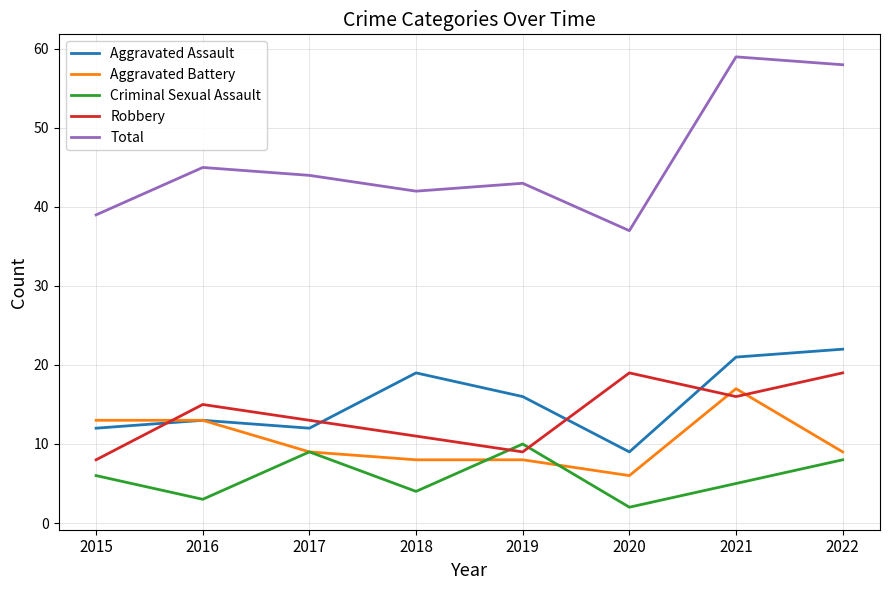

What is the difference between the maximum and minimum values in the Aggravated Assault series?

13